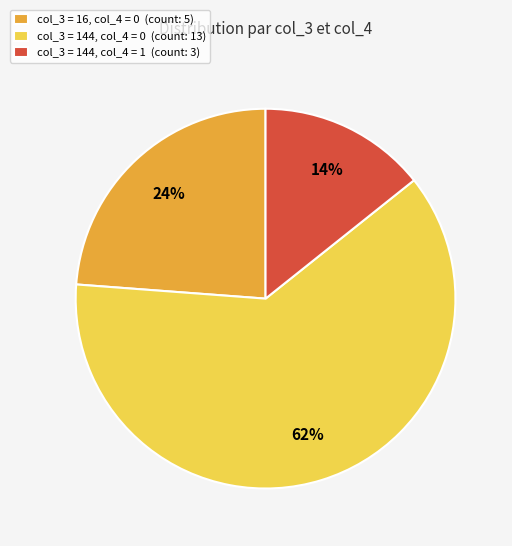

Count the number of slices in the pie.

3